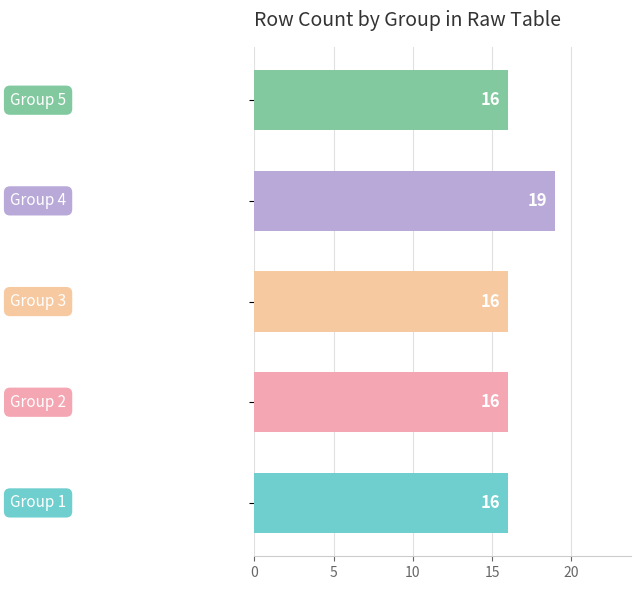

What is the sum of all values?

83